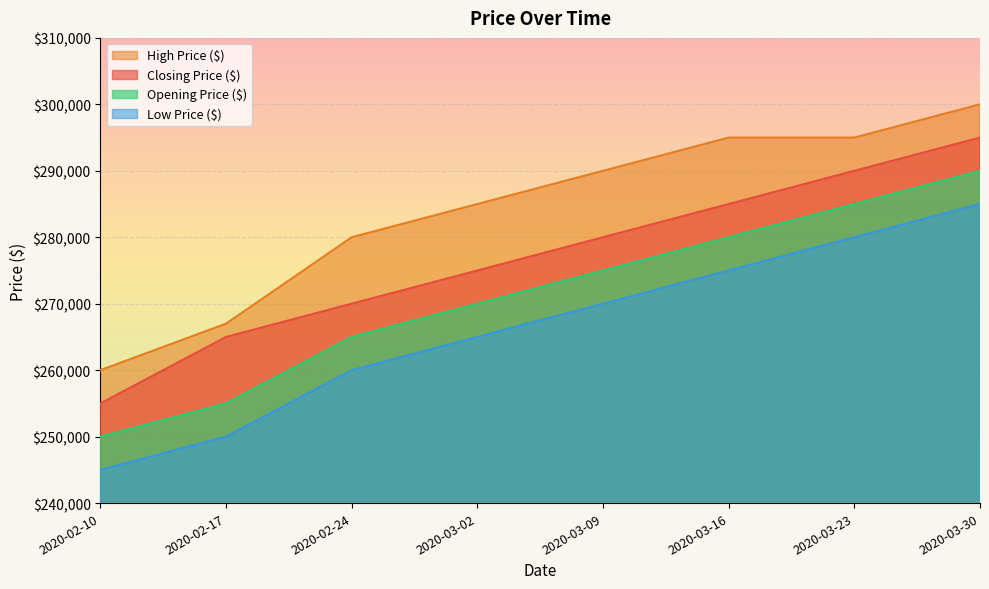

What is the label of the 2nd point from the right?

2020-03-23